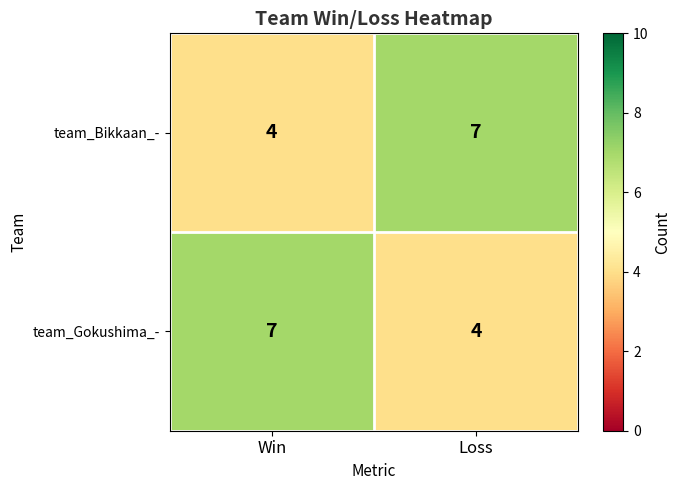

What is the sum of the team_Bikkaan_- values at Win and Loss?

11